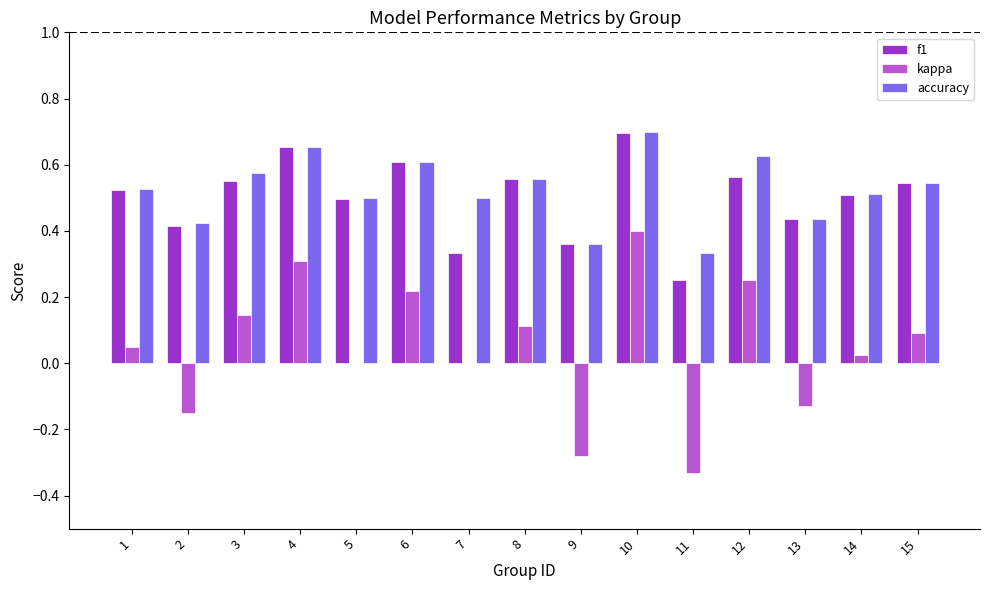

At which category is the sum across all series the highest?

10